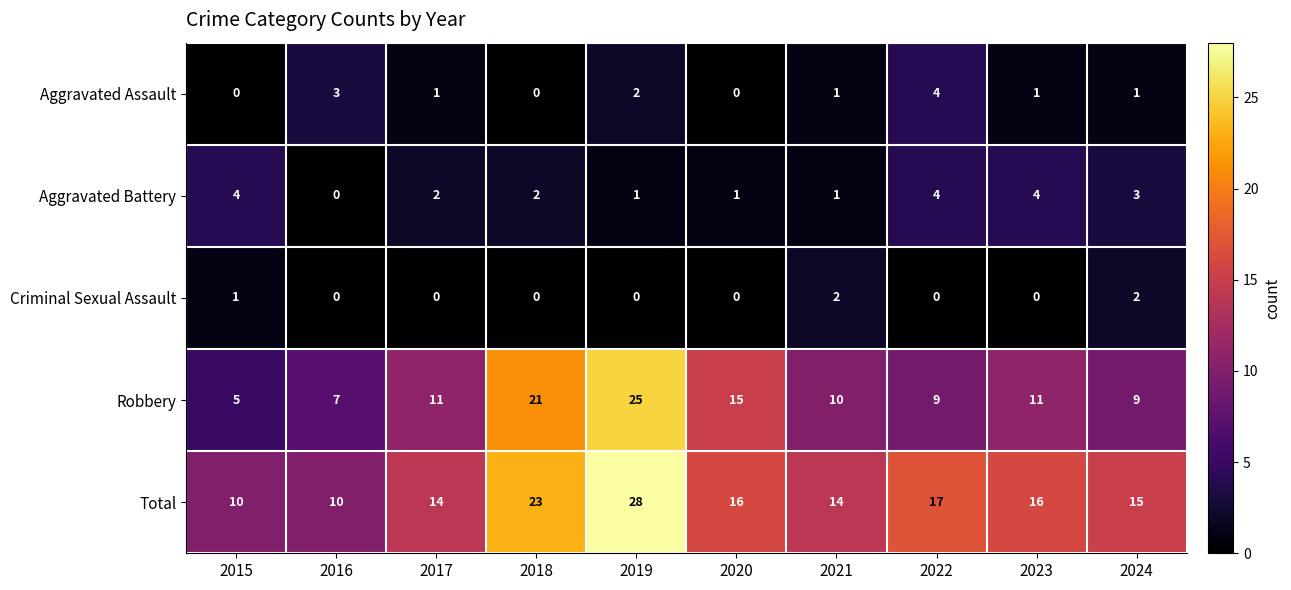

The value of Robbery at 2021 is 6. True or false?

False